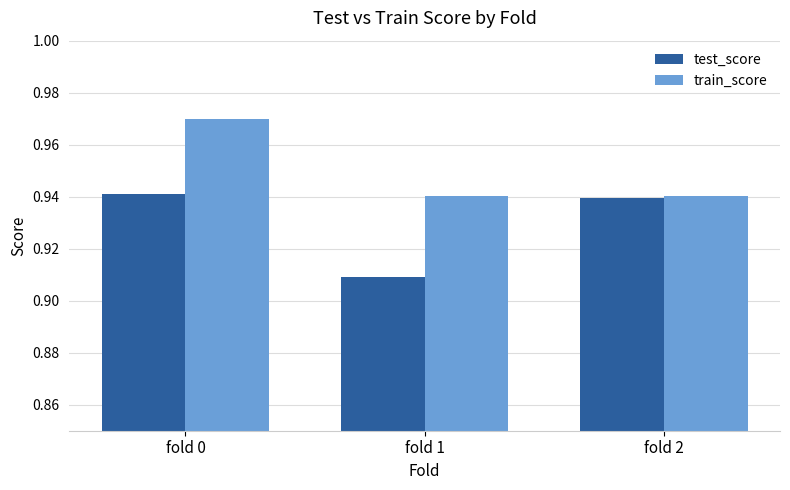

List the series in order of their overall mean, highest first.

train_score, test_score